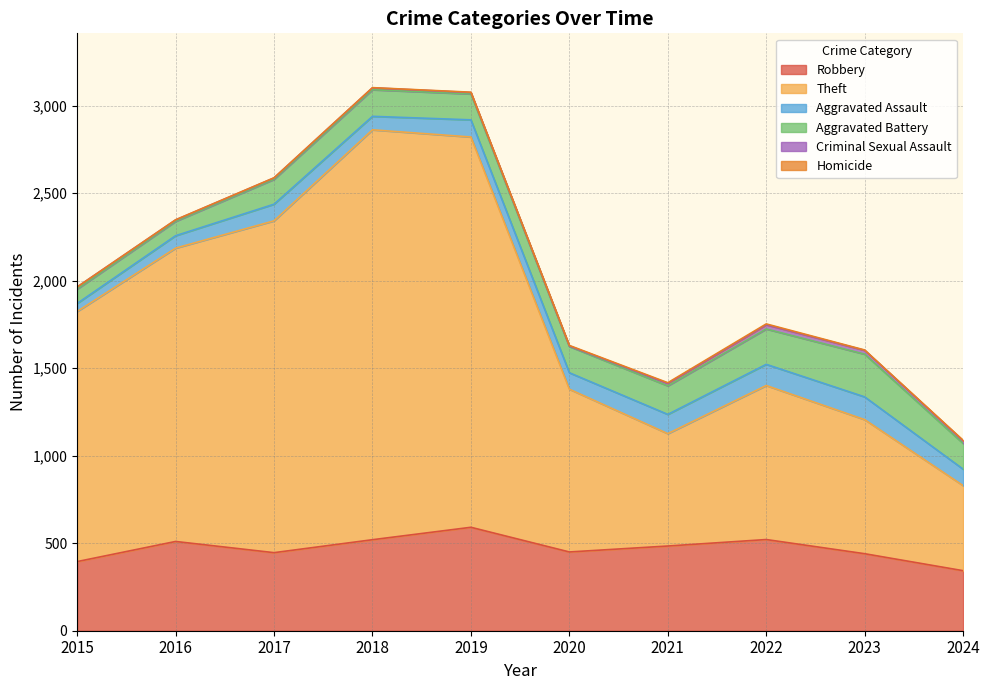

What are all the series names shown in the legend?

Robbery, Theft, Aggravated Assault, Aggravated Battery, Criminal Sexual Assault, Homicide